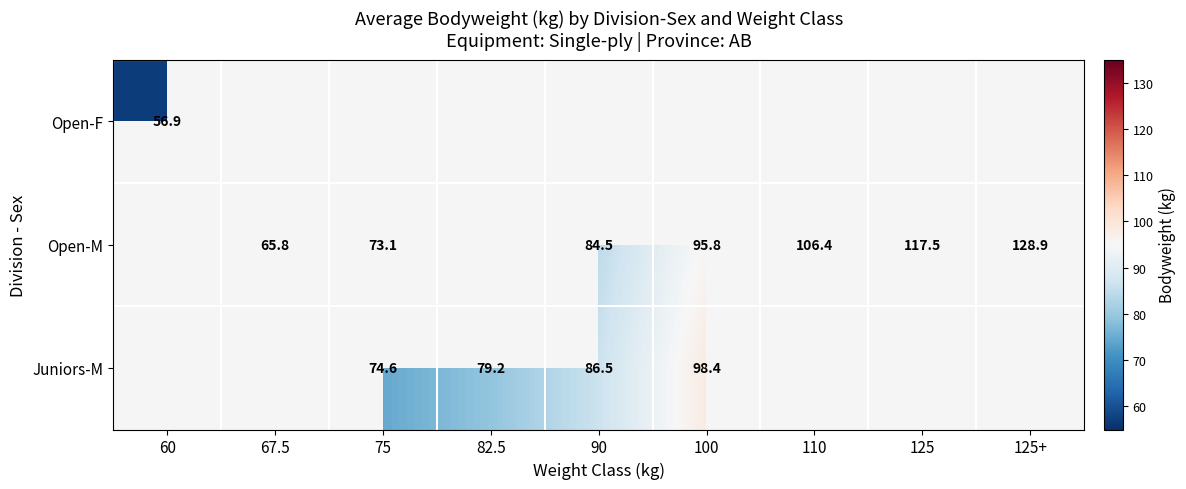

The value of Open-M at 67.5 is 38.8. True or false?

False